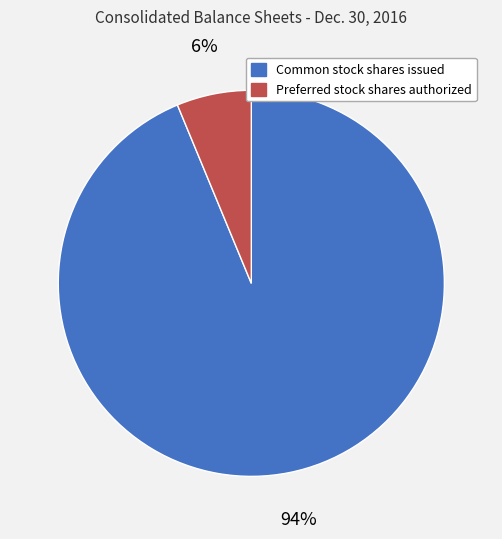

Which slice is the largest?

Common stock shares issued